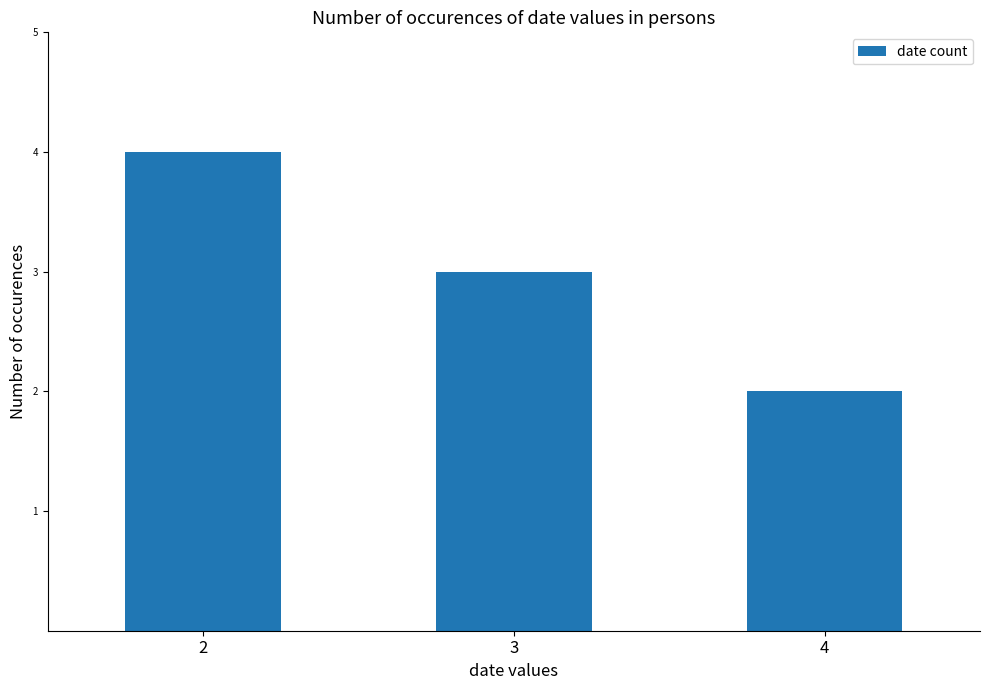

Reading left to right, extract all data points from this chart.

4	3	2